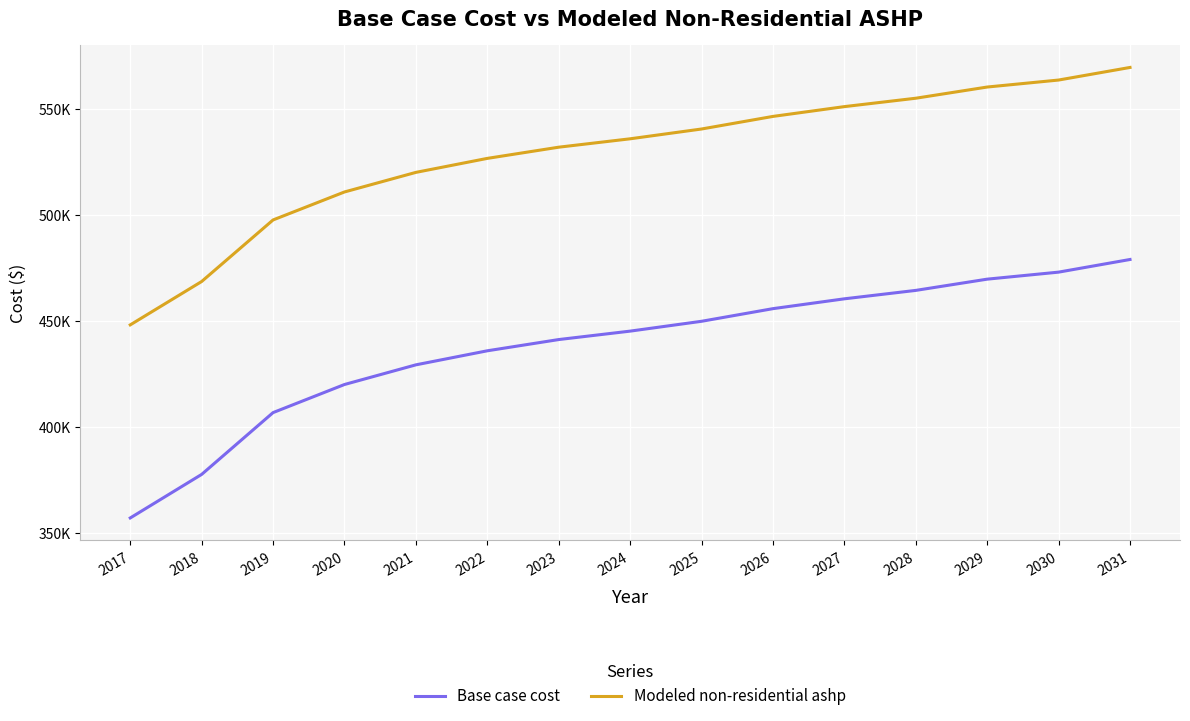

Is the value of Base case cost at 2018 greater than the value of Modeled non-residential ashp at 2028?

No